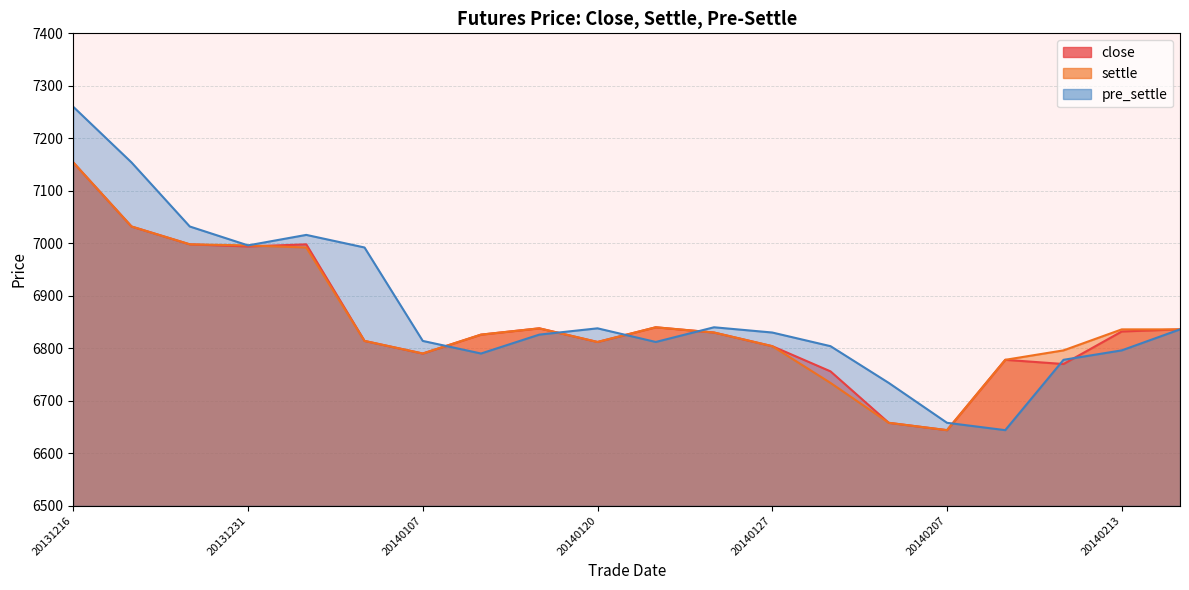

Read the close value at 20140103.

6814